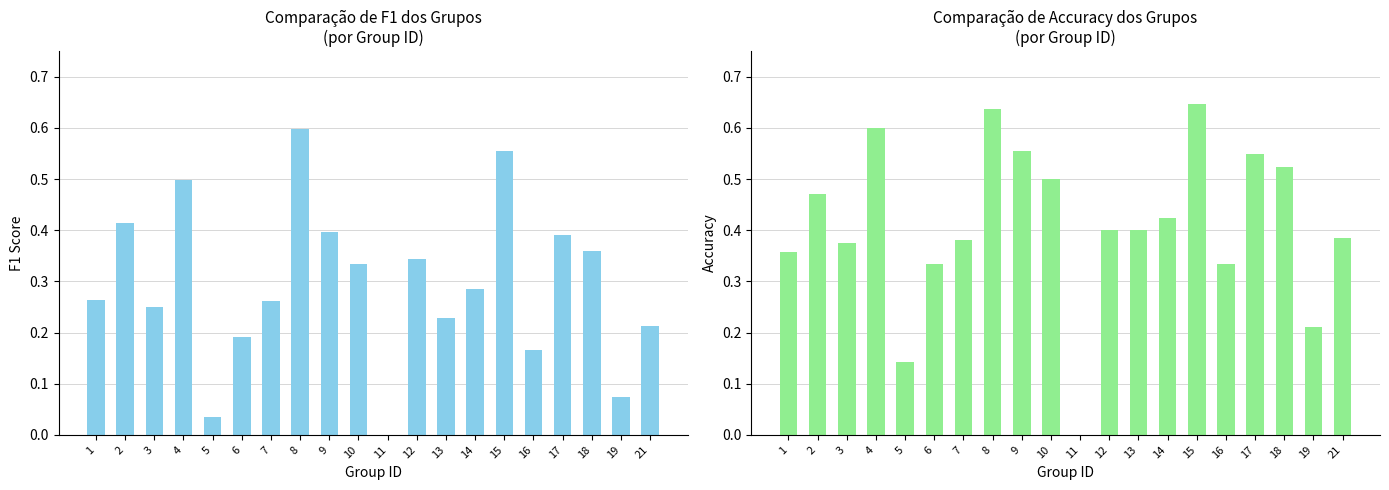

What are all the series names shown in the legend?

f1, accuracy